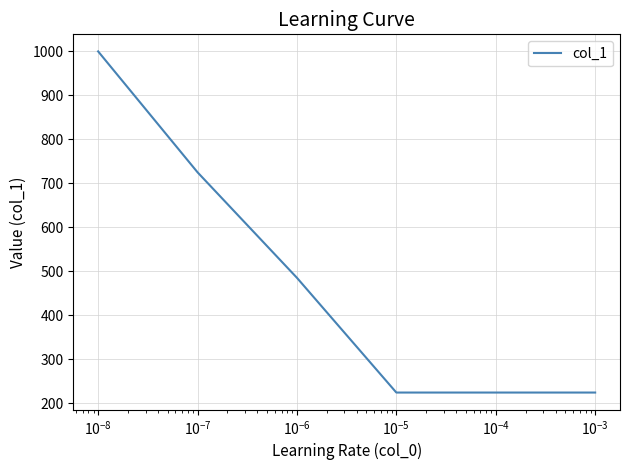

Does the chart have visible grid lines?

Yes